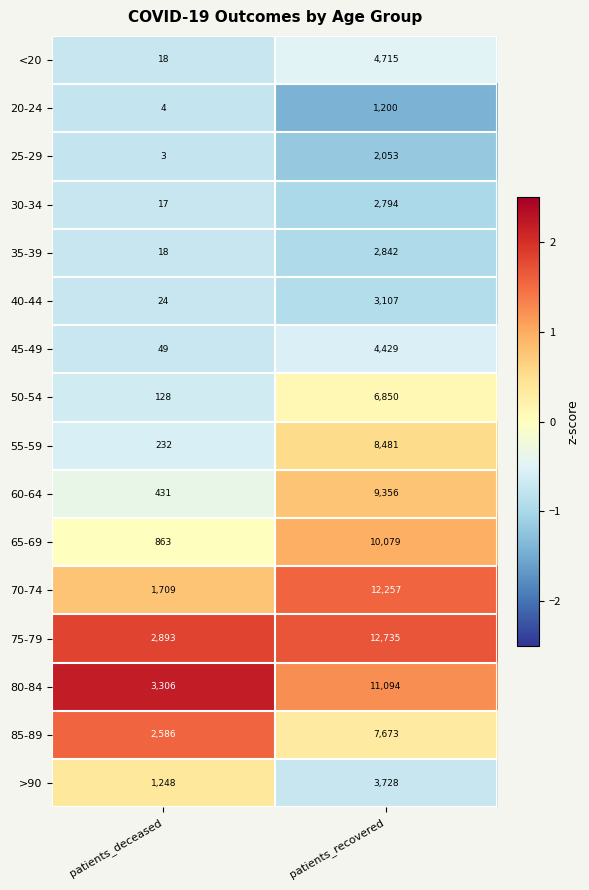

What value does the >90 series have at patients_deceased, to the nearest 10?

1250